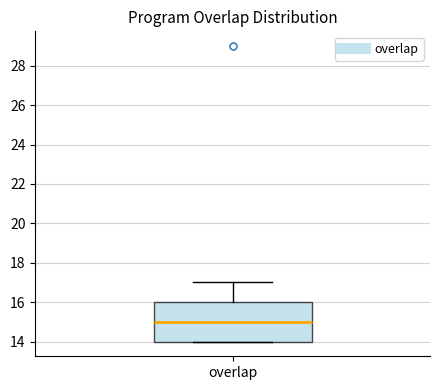

Read this box plot against the y-axis: the position of the median line, the range covered by the box, and the ends of both whiskers. The values are not printed on the chart, so give them approximately, as read against the axis.

median 15, box 14 to 16, whiskers 14 to 17